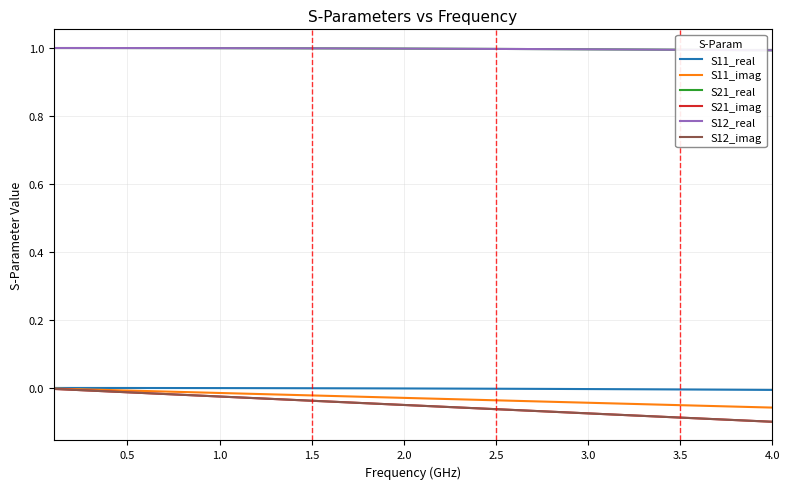

Does the chart have visible grid lines?

Yes